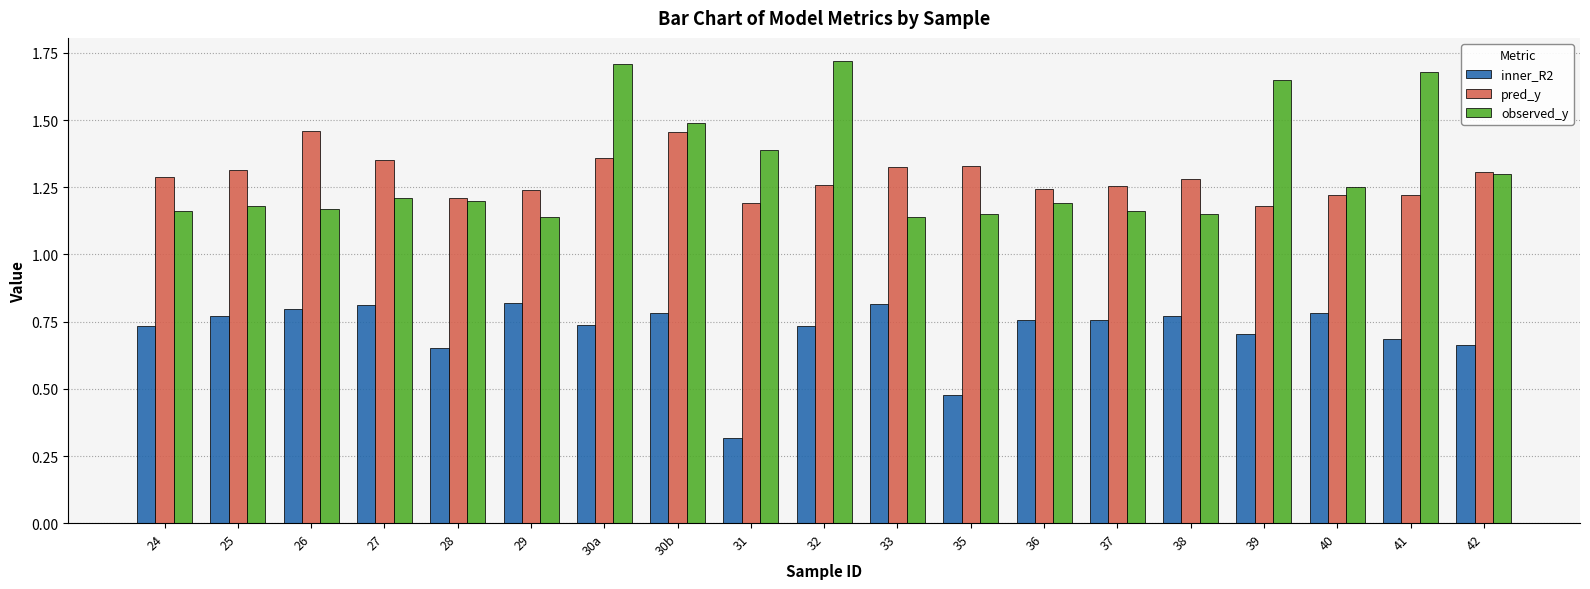

How many inner_R2 values are between 0 and 1?

19